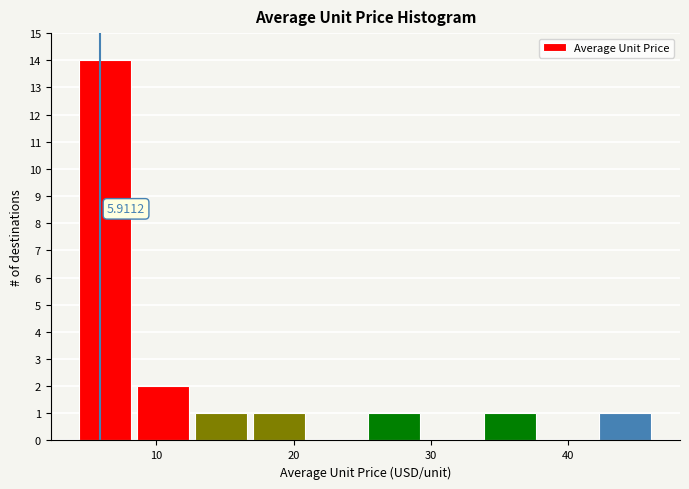

Over which range of the x-axis is the bar tallest?

4 to 9